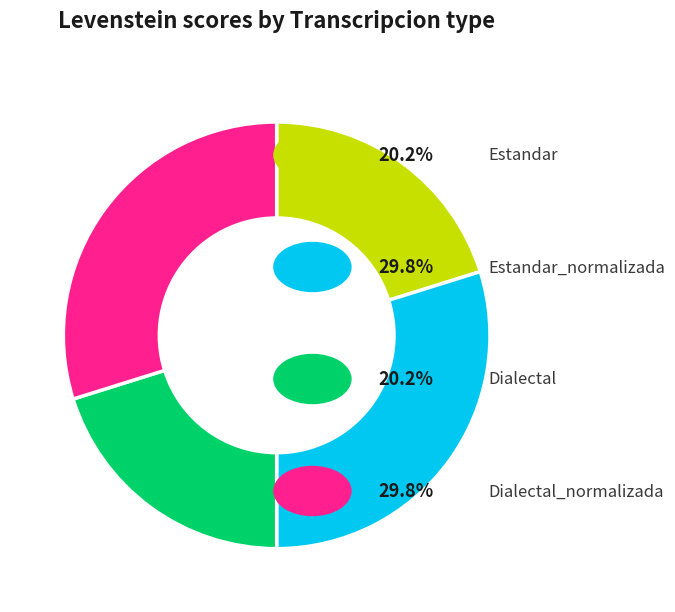

Does any single category account for the majority?

No